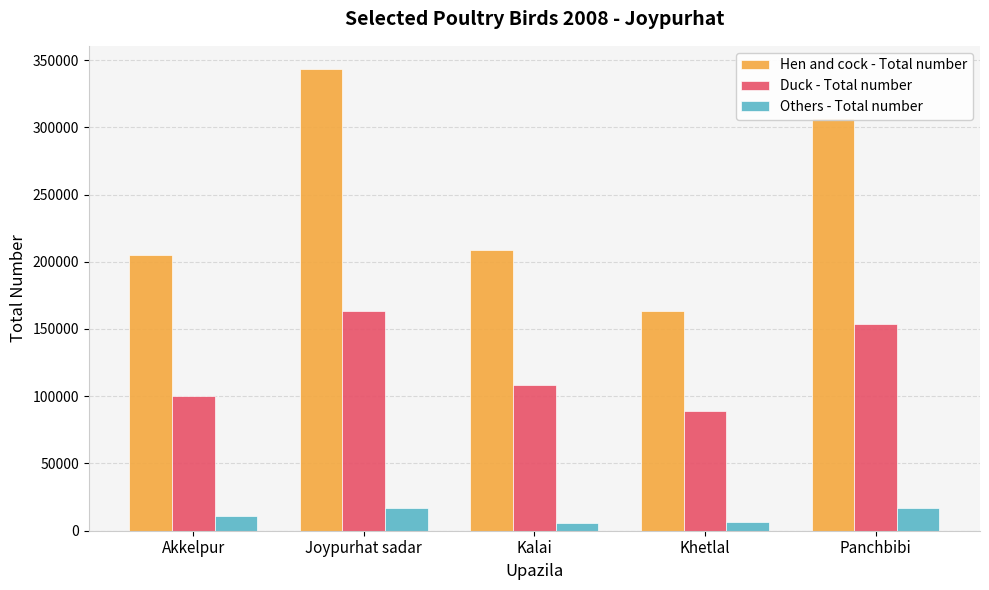

Count the number of categories in the chart.

5